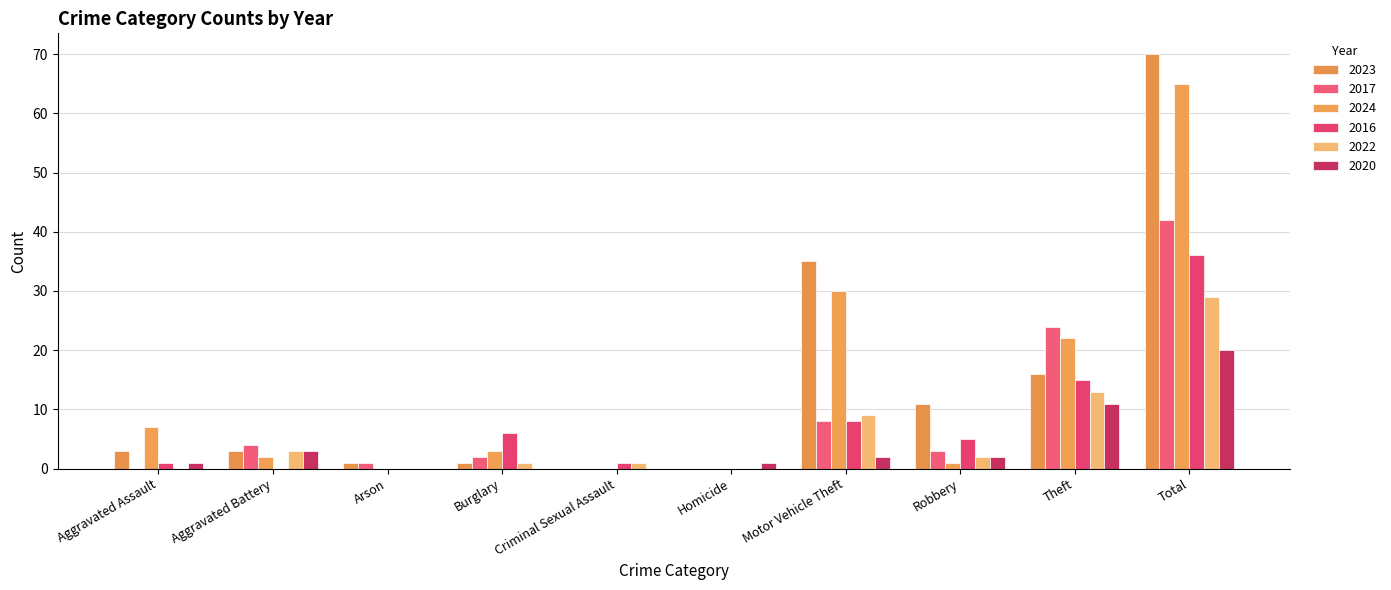

What is the difference between the maximum and minimum values in the 2017 series?

42